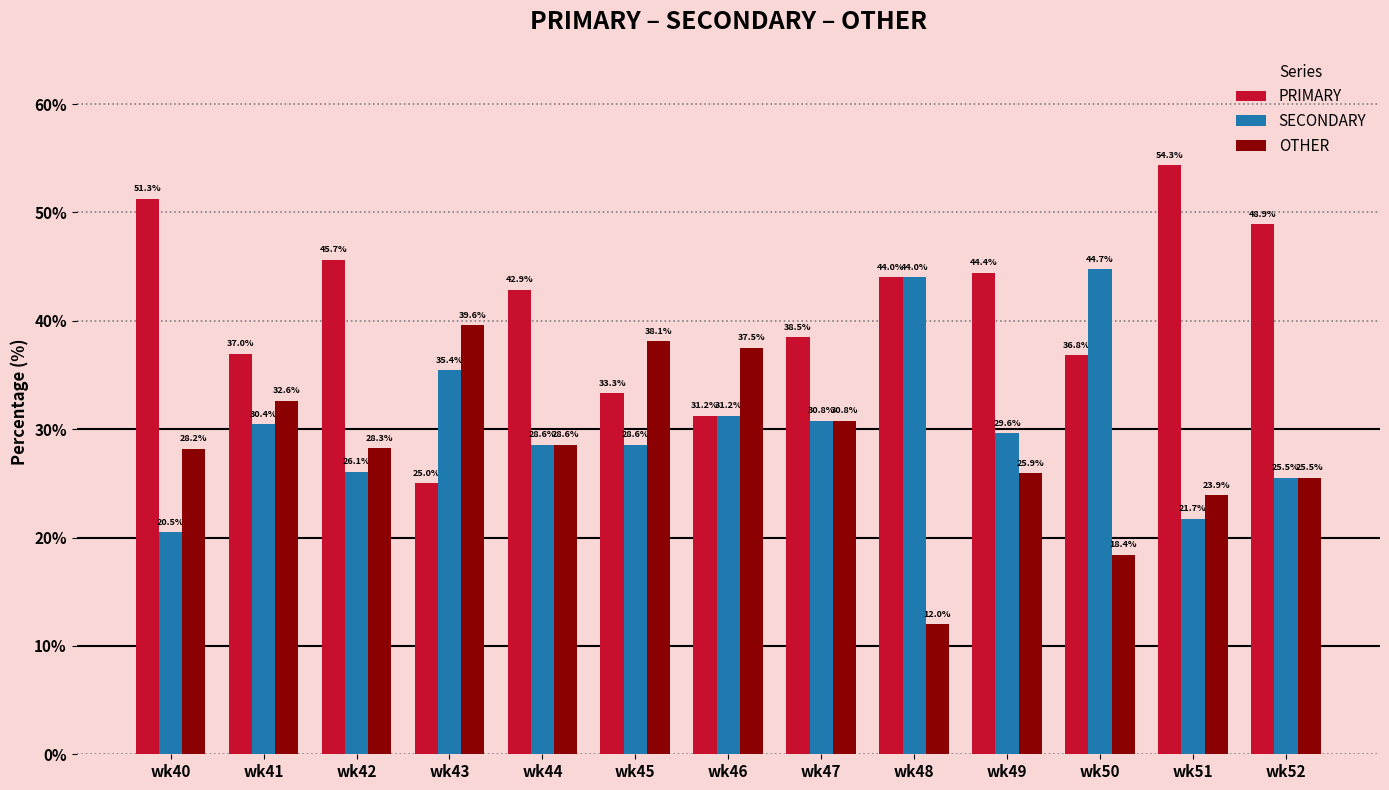

Which series has the largest total across all categories?

PRIMARY